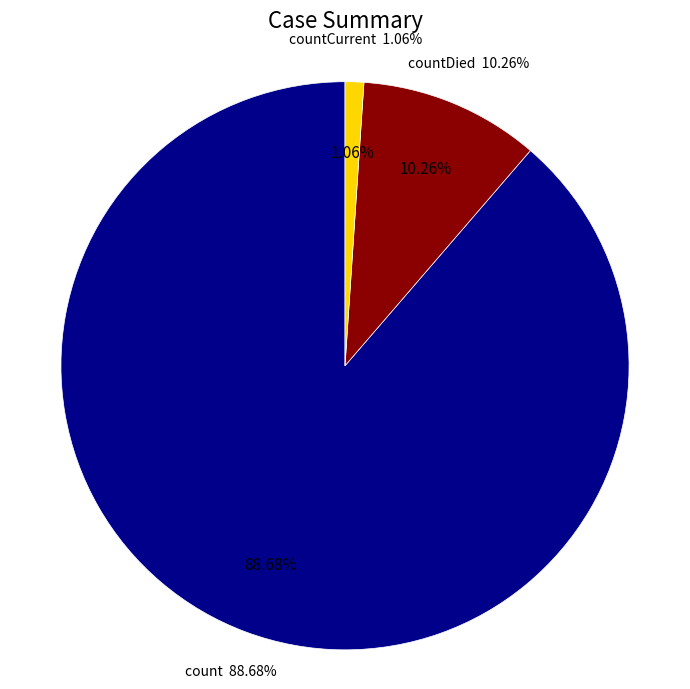

What percentage is the count slice, to the nearest percent?

89%